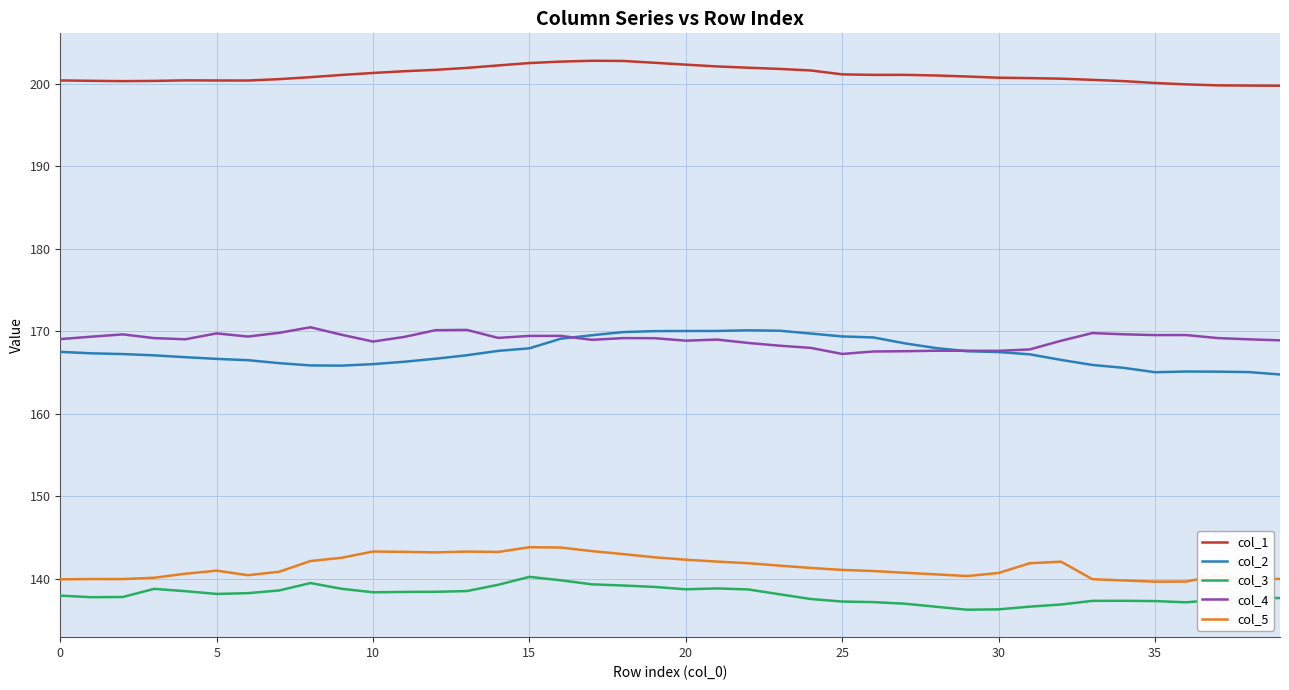

What is the maximum value for col_3?

140.2